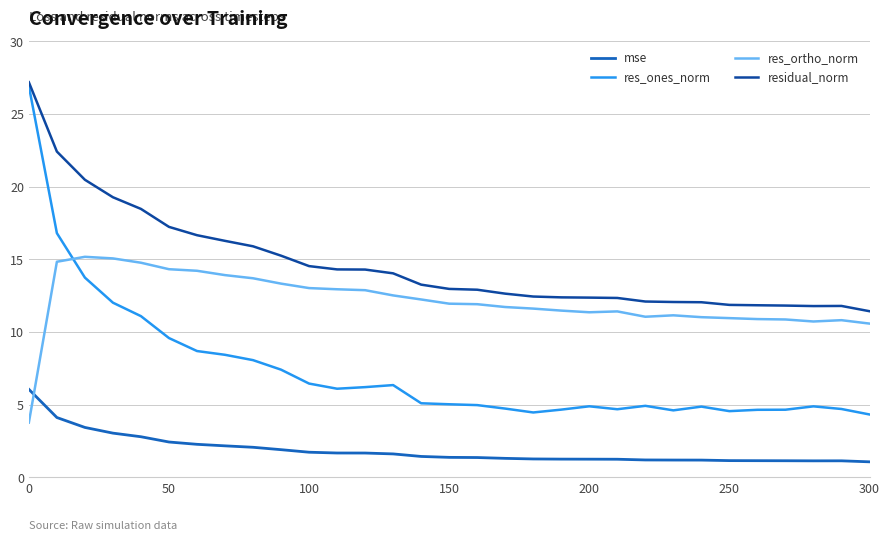

True or false: residual_norm and res_ortho_norm intersect in this chart.

False